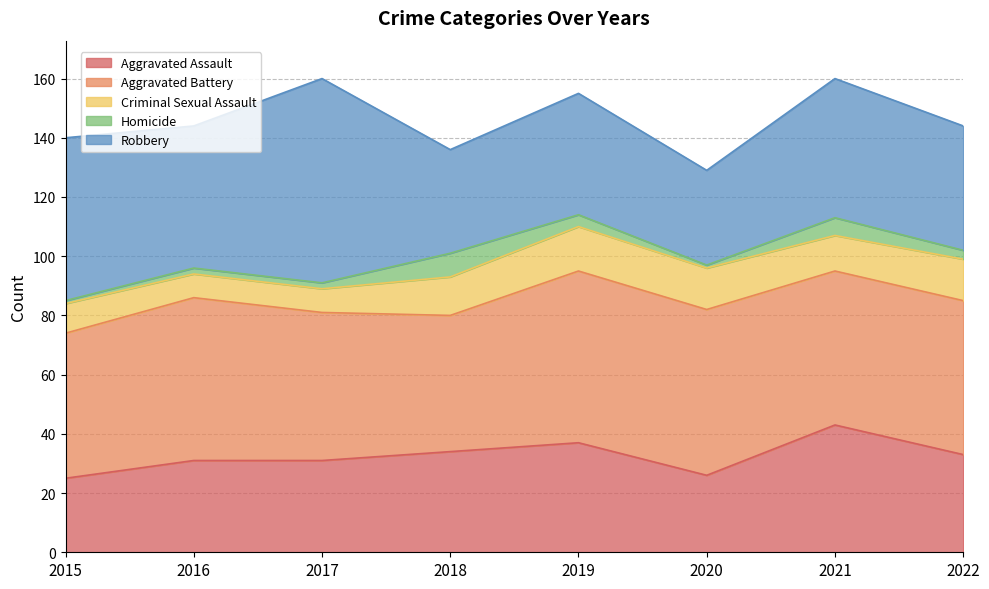

Count the number of categories in the chart.

8